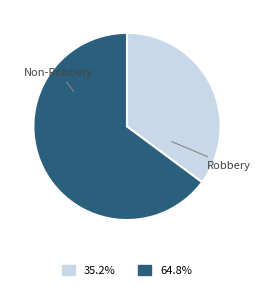

Does any single category account for the majority?

Yes